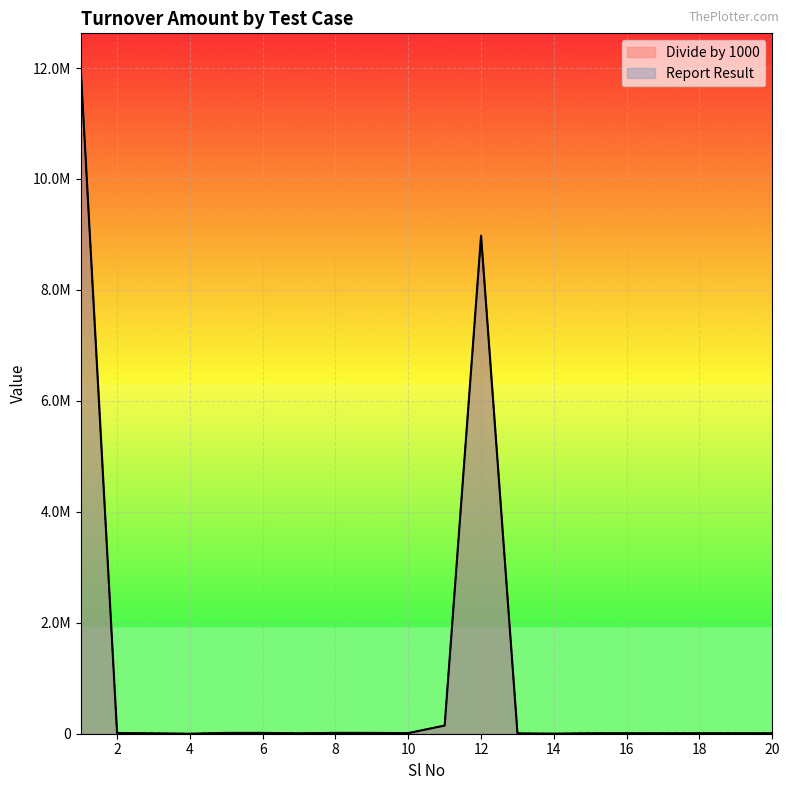

List the series in order of their peak value, lowest first.

Divide by 1000, Report Result